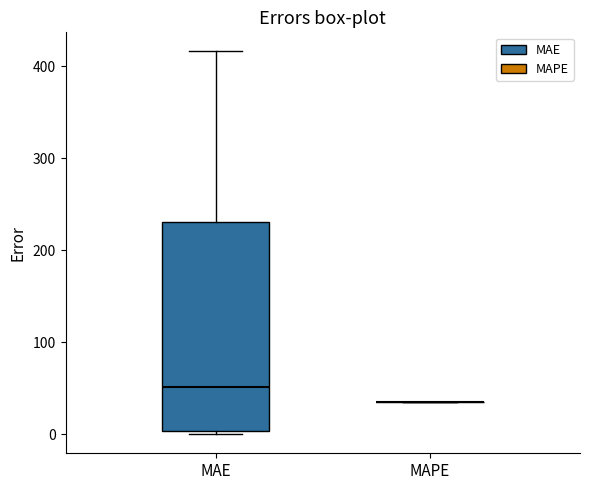

Comparing the boxes themselves (not the whiskers), which one is the tallest?

MAE